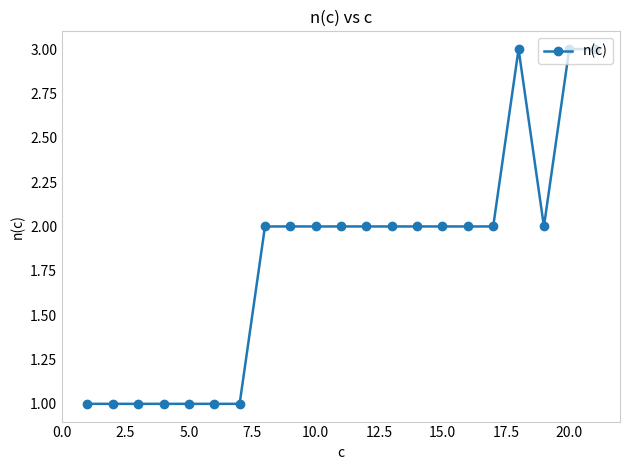

Does the chart display data point markers on the line(s)?

Yes